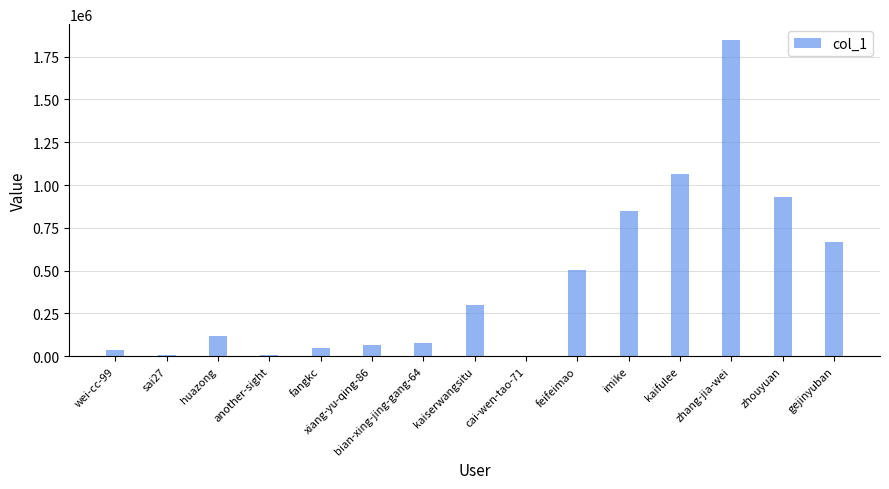

Between zhang-jia-wei and kaifulee, which is larger?

zhang-jia-wei